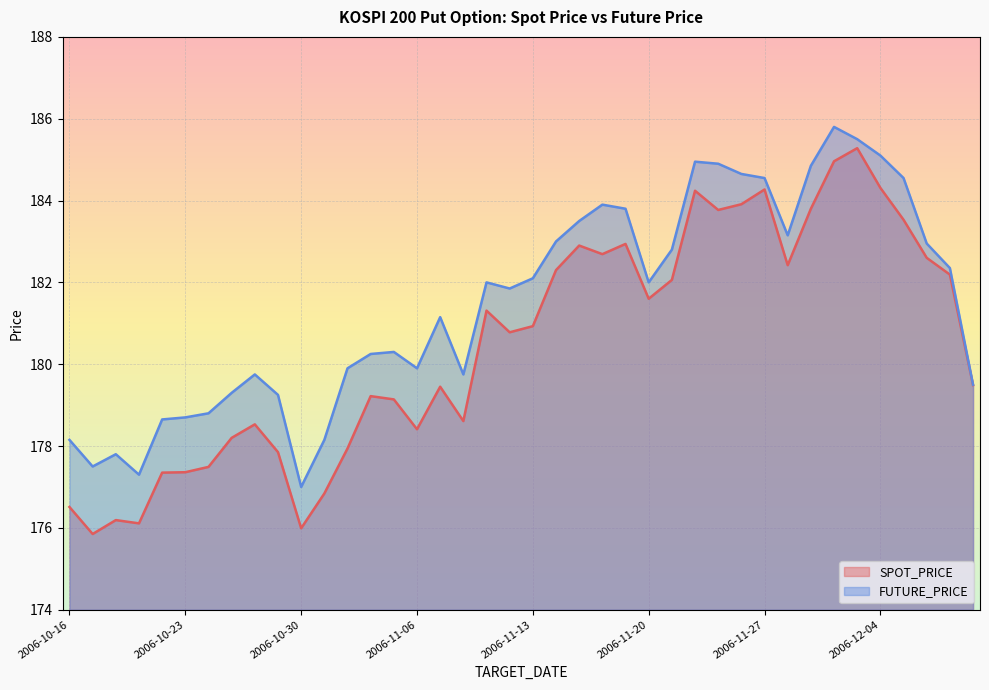

List the series in order of their peak value, highest first.

FUTURE_PRICE, SPOT_PRICE